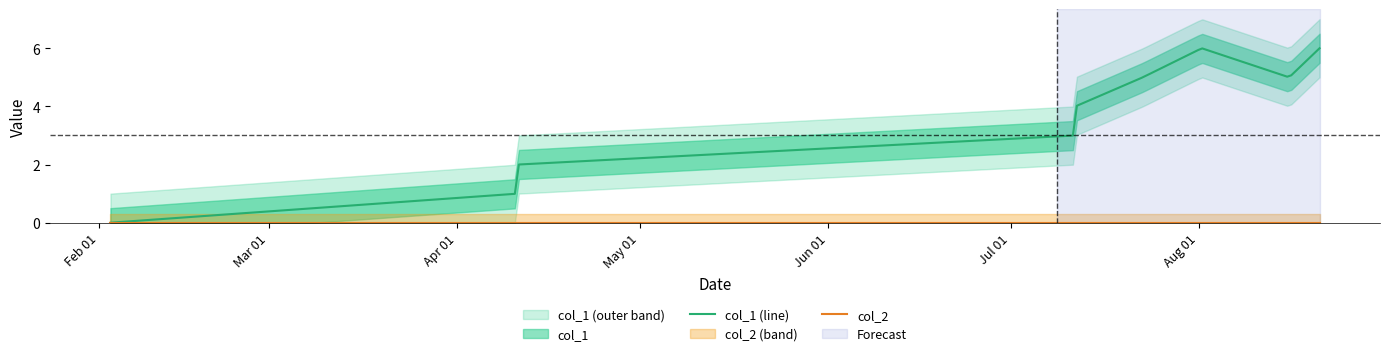

How many distinct data groups are displayed?

2